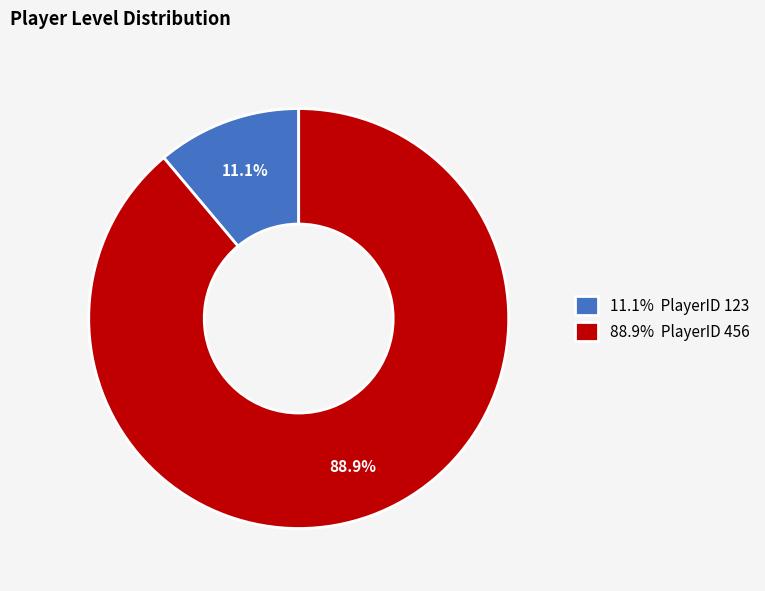

Is the sum of 88.9% PlayerID 456 and 11.1% PlayerID 123 greater than half?

Yes